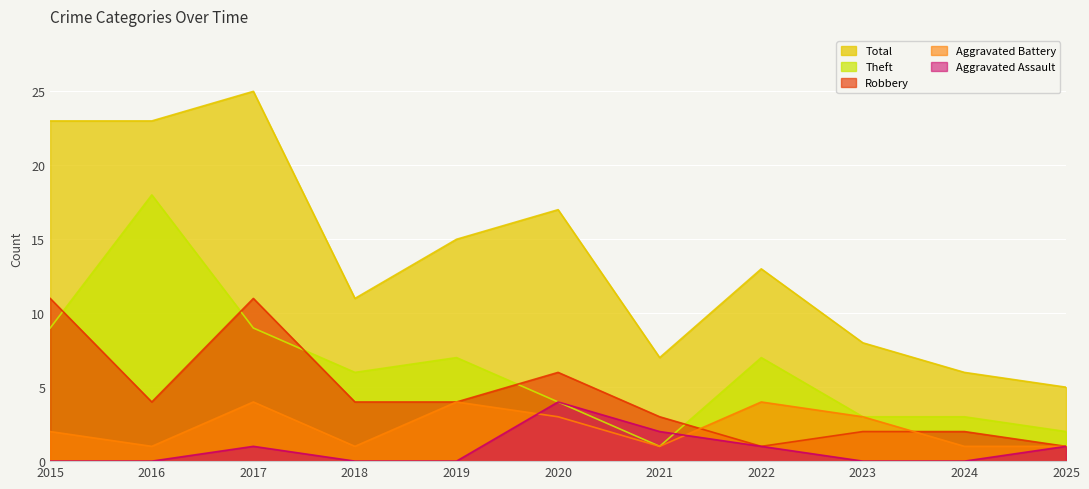

What value does the Aggravated Battery series have at 2022?

4